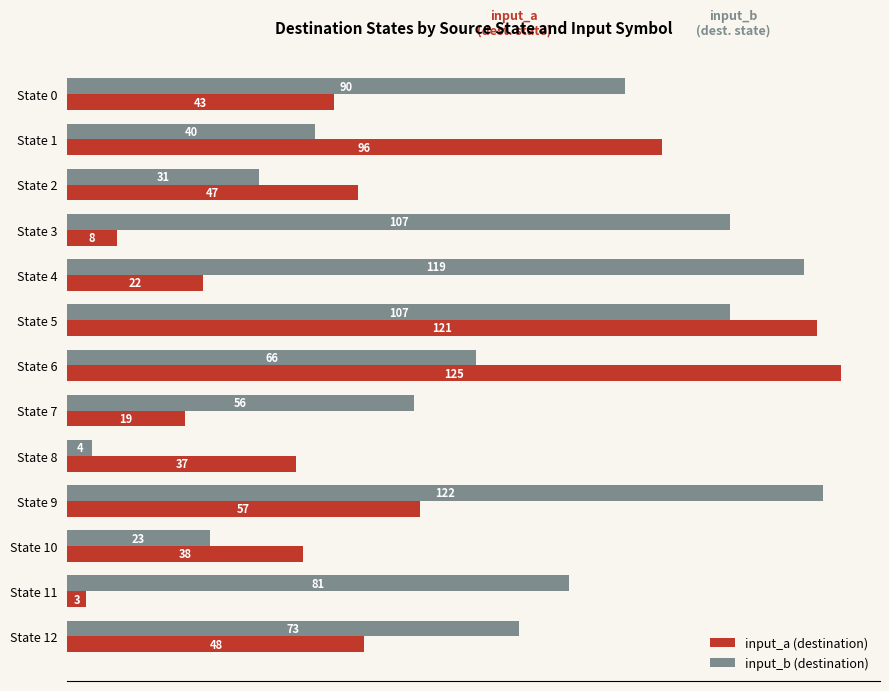

Rank the series by their average value, from highest to lowest.

input_b (destination), input_a (destination)